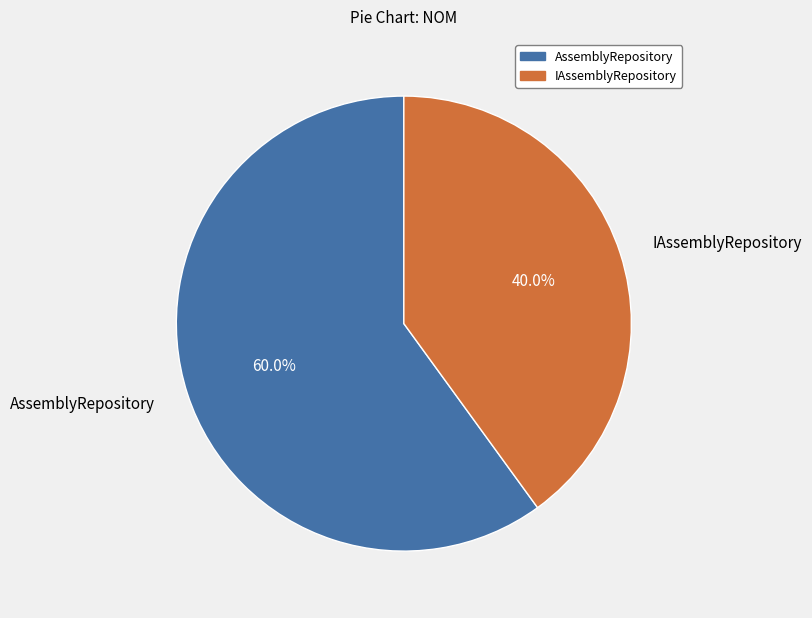

Combined, do IAssemblyRepository and AssemblyRepository account for over 50%?

Yes